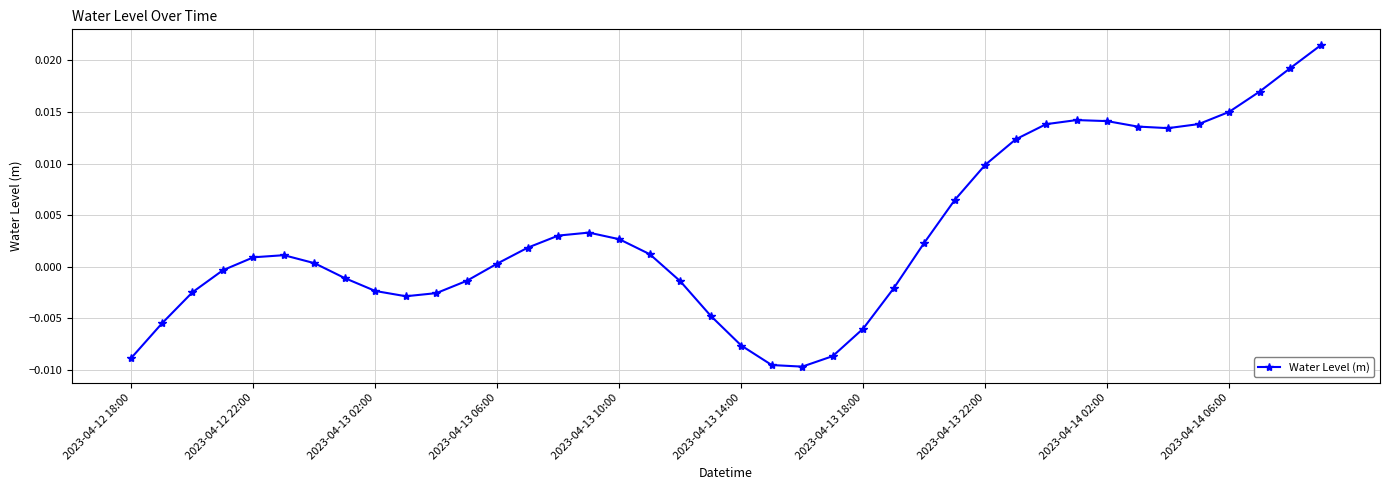

True or false: the data has more than 2 interior local peaks.

True